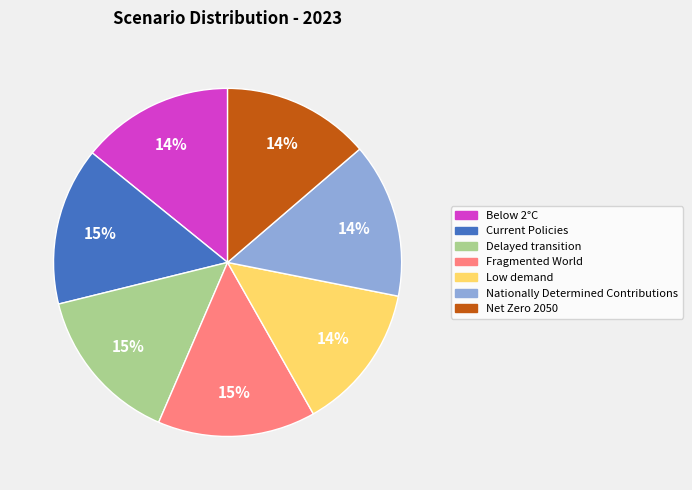

Is there a majority slice in this chart?

No